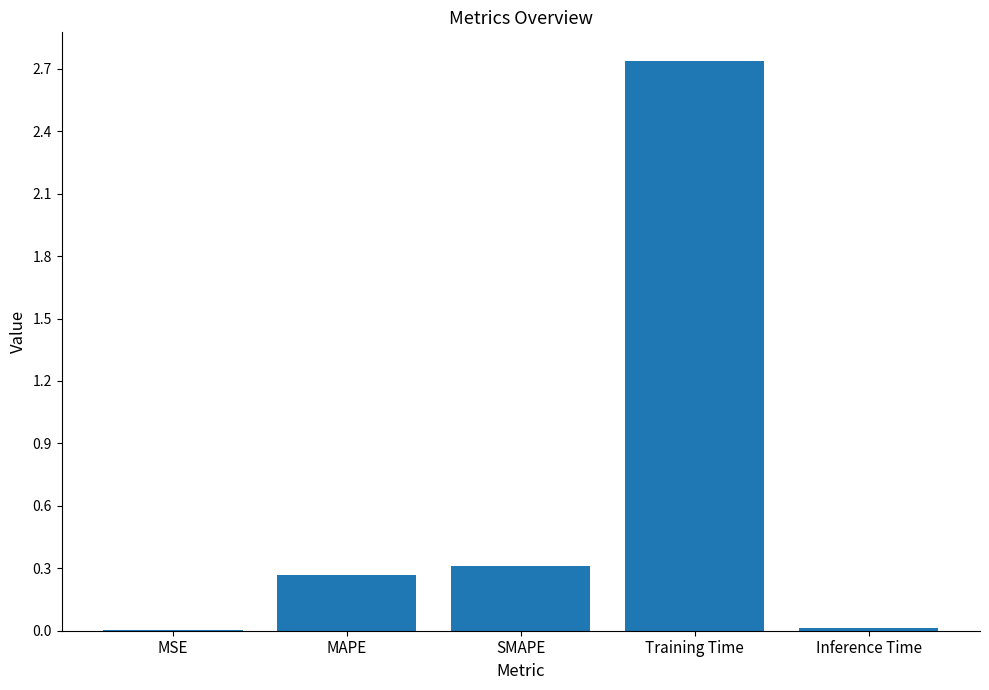

The value at Training Time is 4.6. True or false?

False